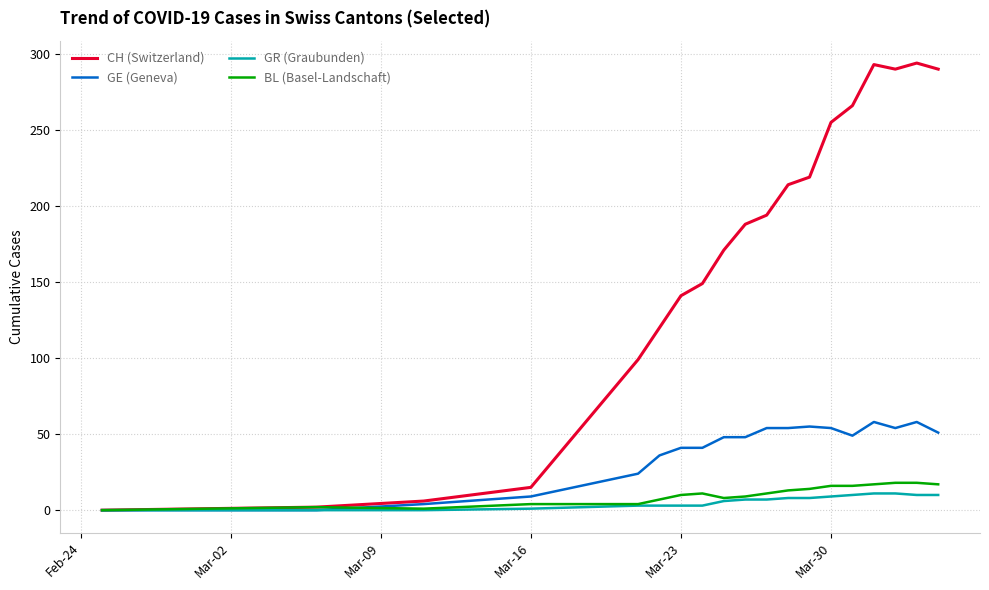

Which series has the largest range (max minus min)?

CH (Switzerland)